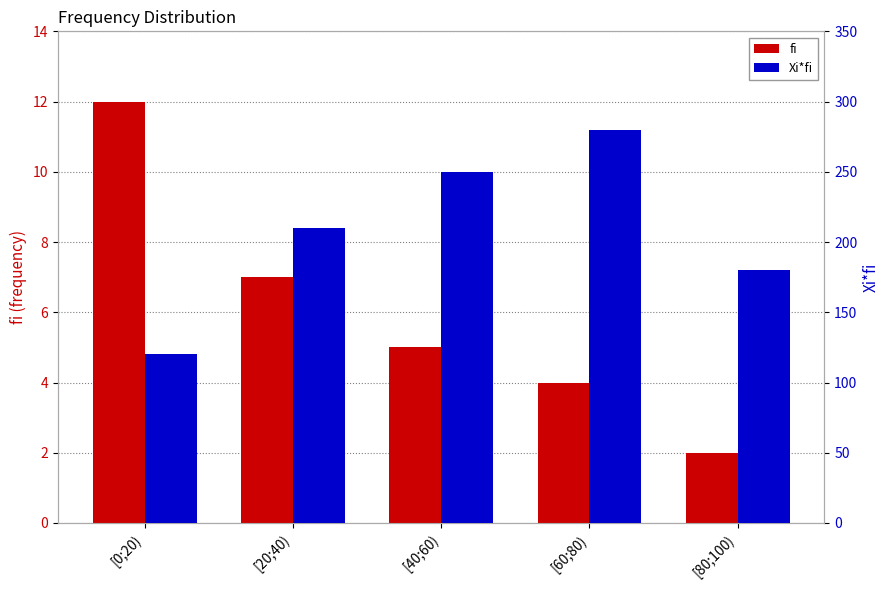

What value does the fi series have at [60;80), to the nearest 5?

5